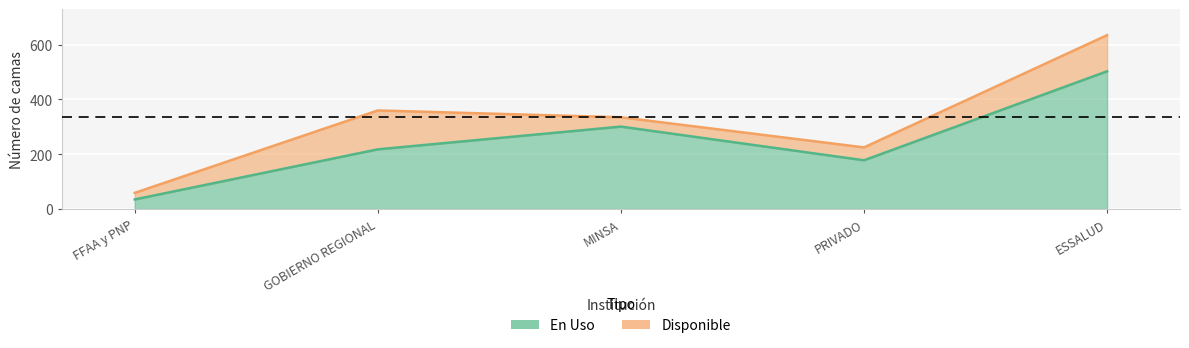

True or false: the data shows 503 at ESSALUD.

True